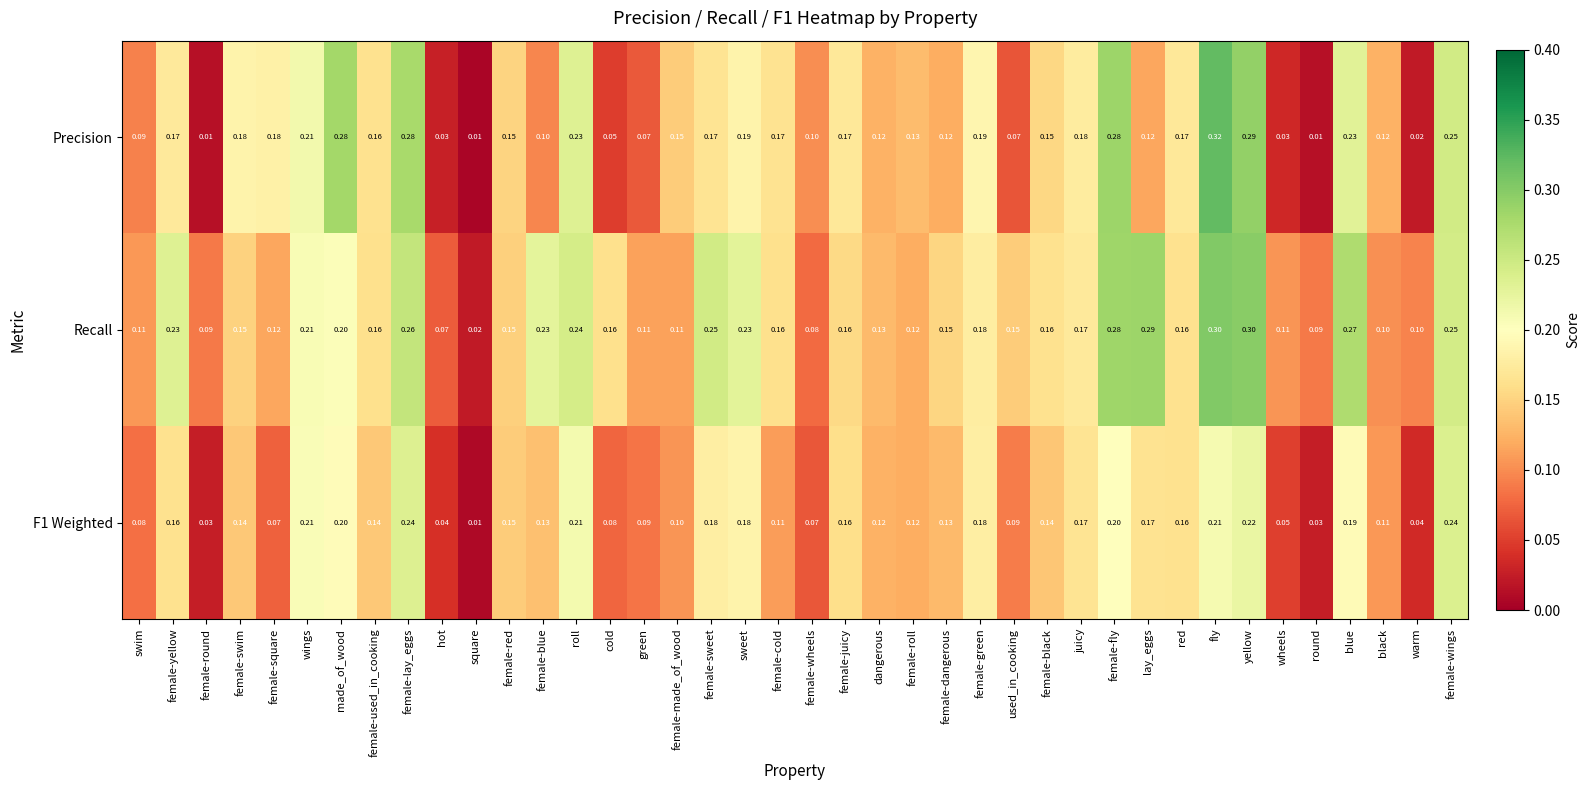

Which category has the lowest value in the F1 Weighted series?

square